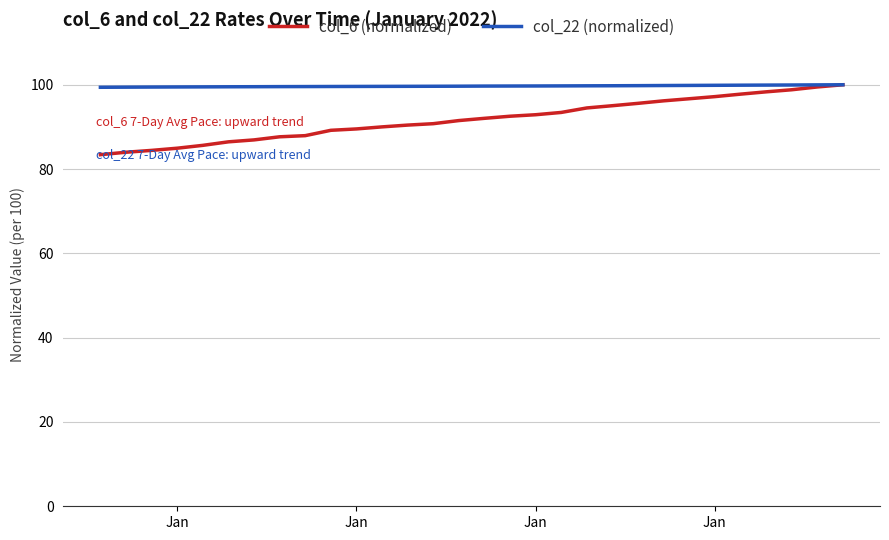

What is the minimum value shown in the chart?

83.4